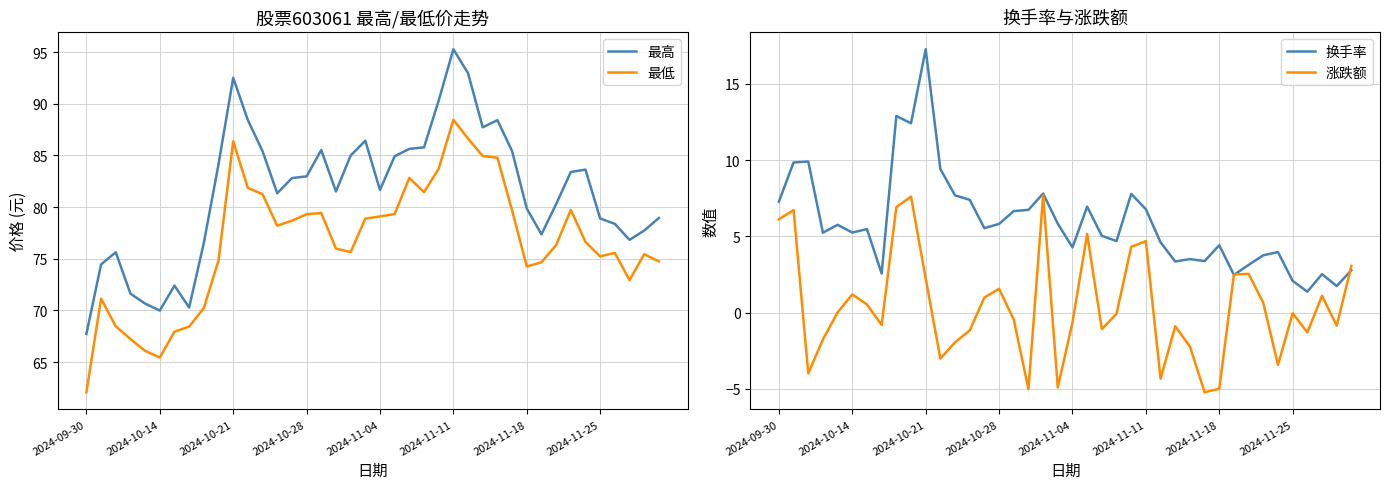

How many interior local valleys does the 最低 series have?

7